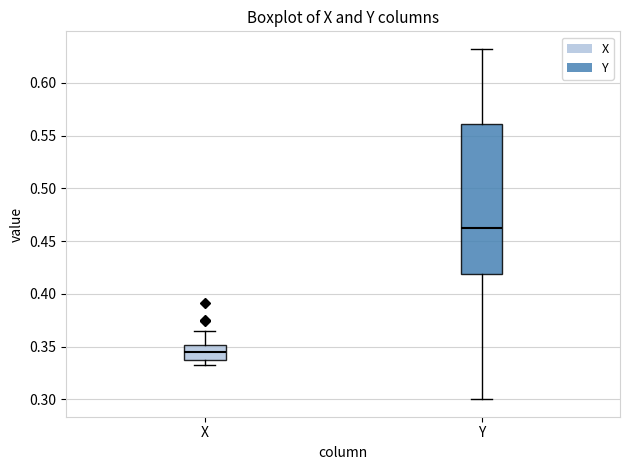

Which box is the tallest, from its lower edge to its upper edge?

Y